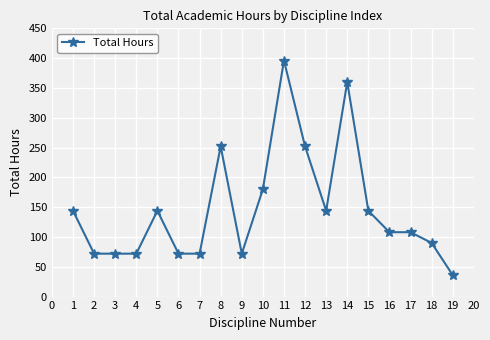

Reading left to right, extract all data points from this chart.

144	72	72	72	144	72	72	252	72	180	396	252	144	360	144	108	108	90	36